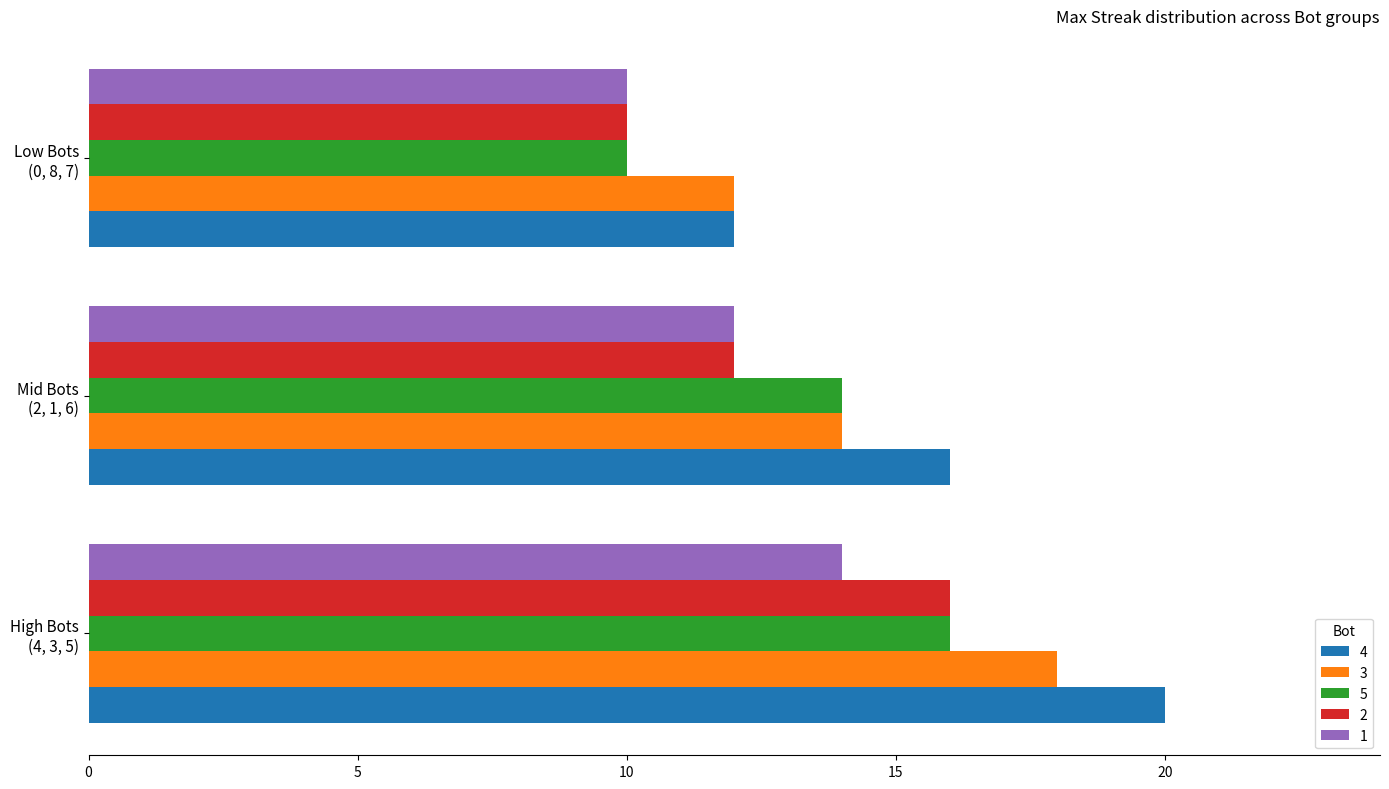

What are all the series names shown in the legend?

4, 3, 5, 2, 1